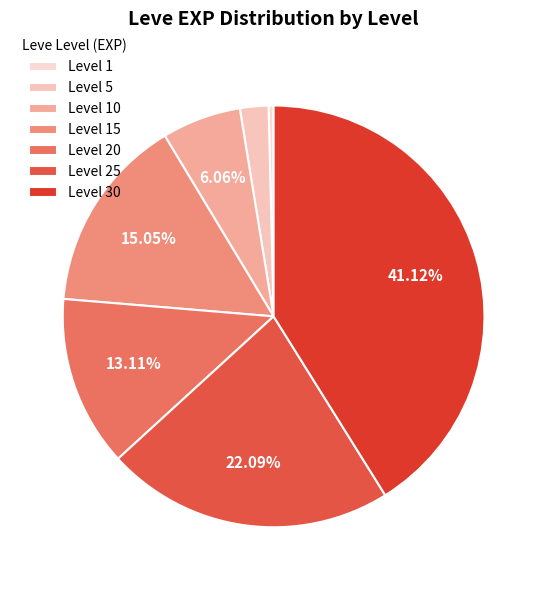

Is there any slice that represents more than half of the pie?

No